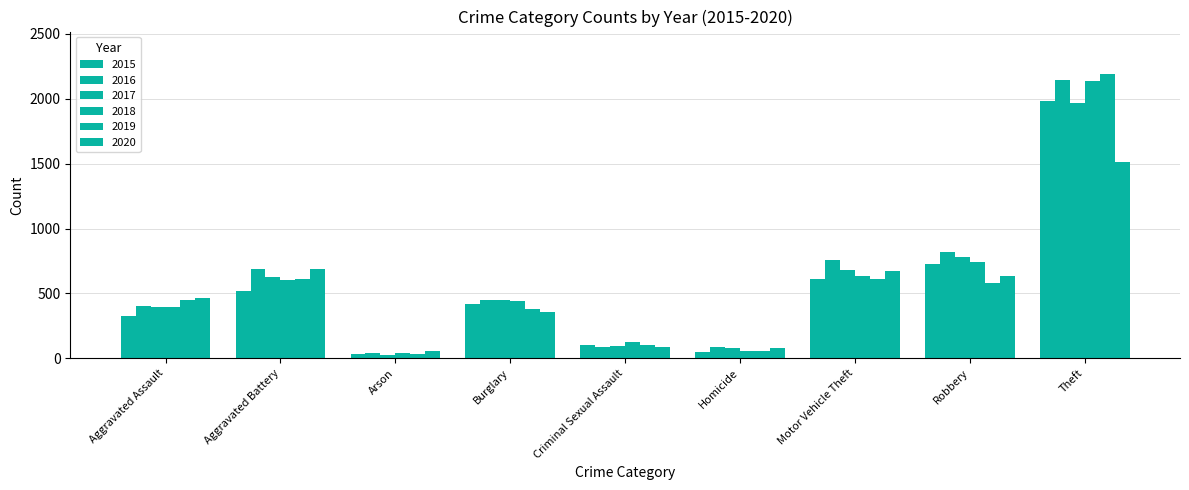

List the series in order of their peak value, lowest first.

2020, 2017, 2015, 2018, 2016, 2019